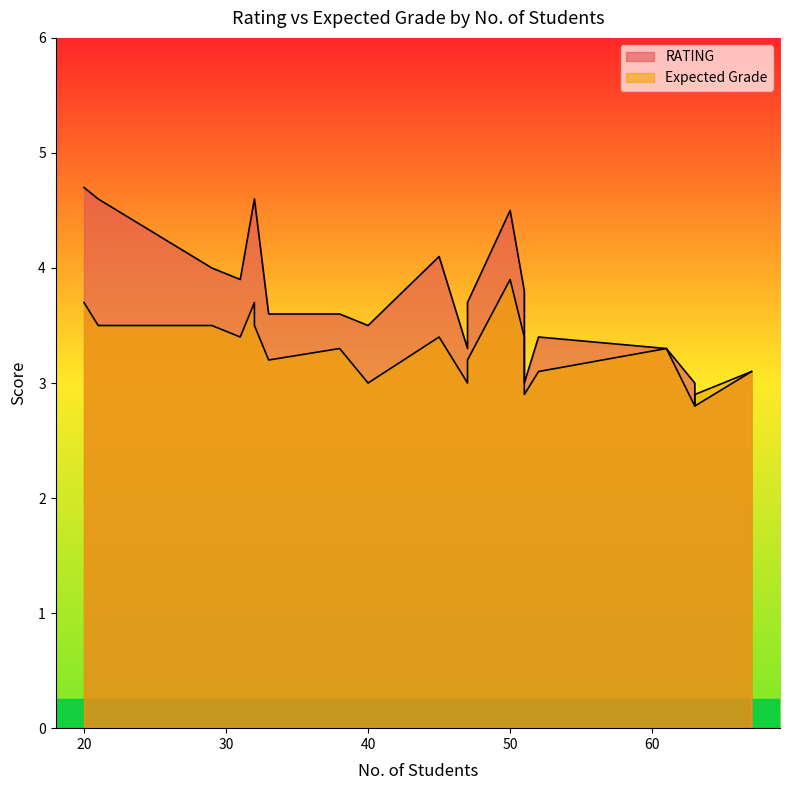

True or false: RATING has more than 2 points higher than both neighbors.

True